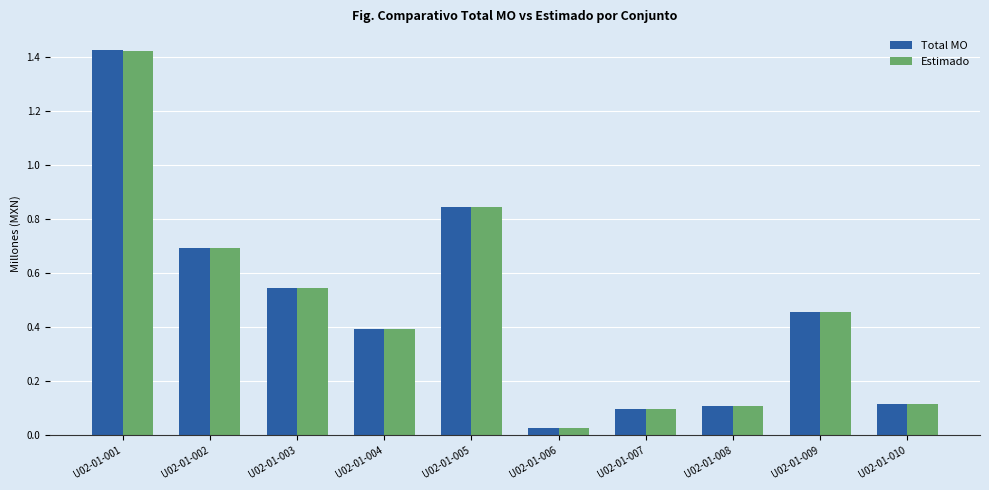

The Estimado series shows 0.1 at U02-01-007. True or false?

True